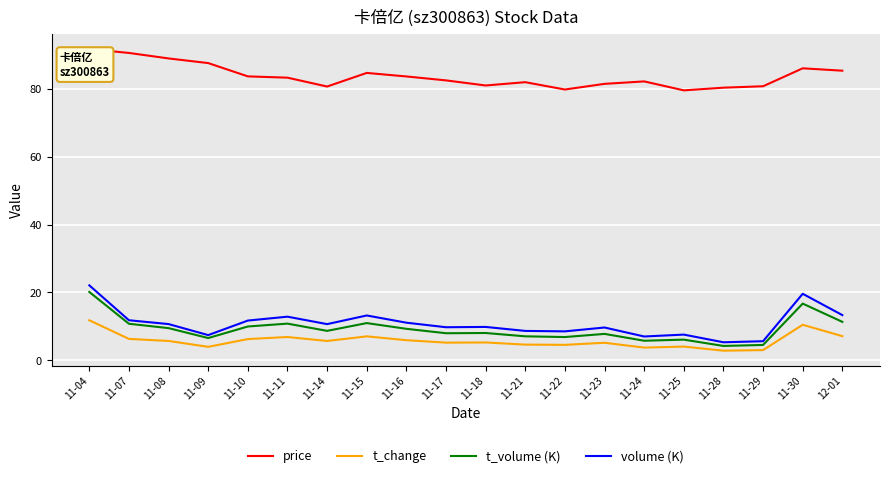

Which series has the largest total across all categories?

price